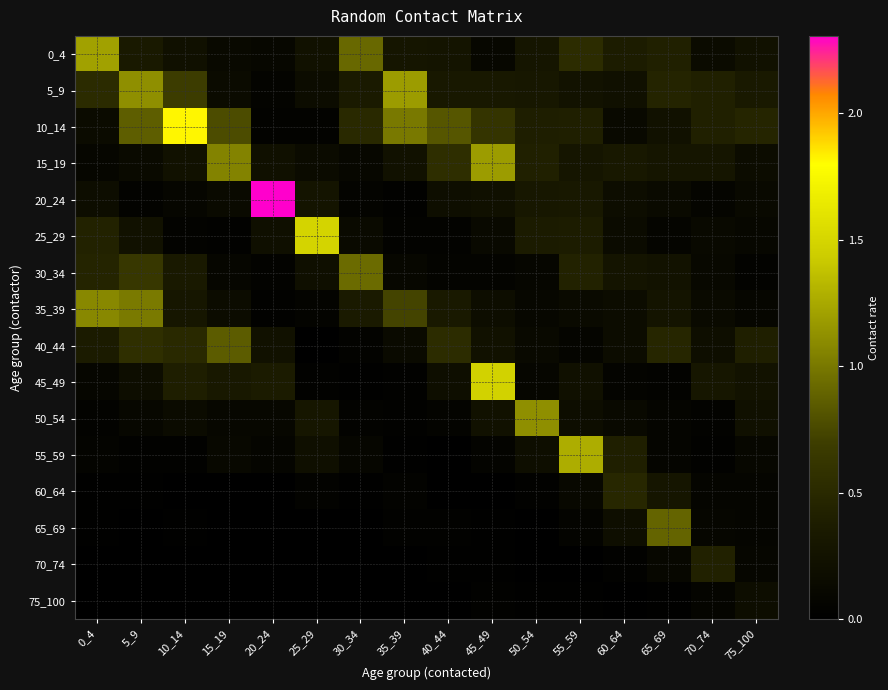

List the series in order of their peak value, lowest first.

75_100, 70_74, 60_64, 40_44, 65_69, 30_34, 35_39, 50_54, 15_19, 5_9, 0_4, 55_59, 45_49, 25_29, 10_14, 20_24